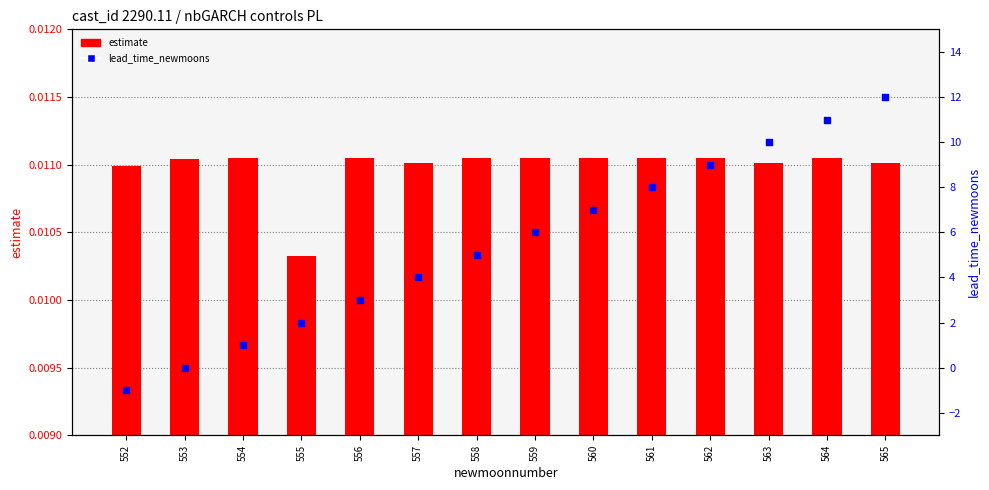

What are all the series names shown in the legend?

estimate, lead_time_newmoons